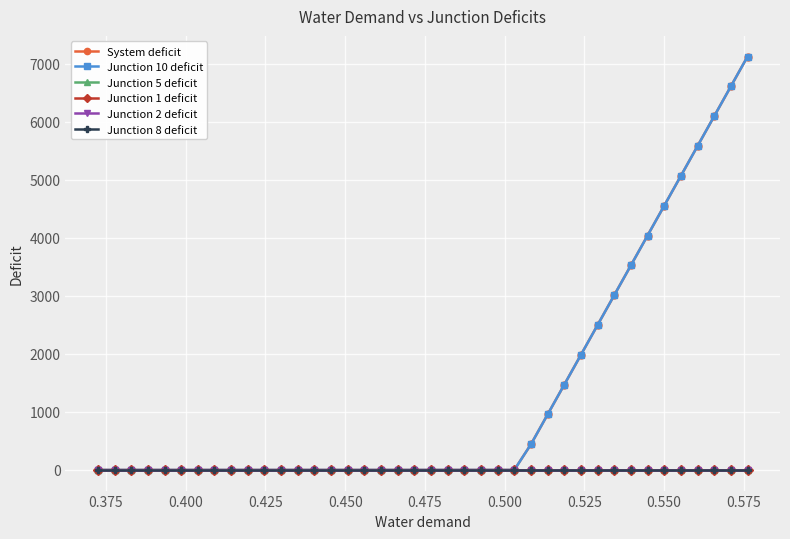

Count the number of categories in the chart.

40